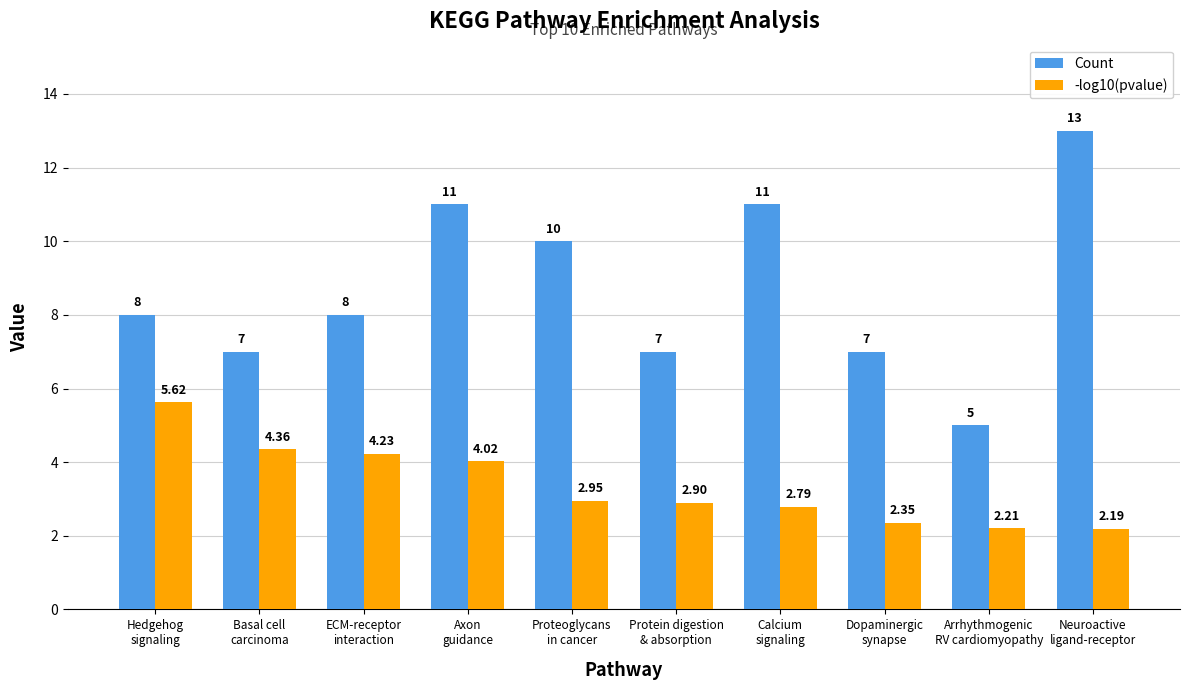

Rank the categories by -log10(pvalue) value from highest to lowest.

Hedgehog
signaling, Basal cell
carcinoma, ECM-receptor
interaction, Axon
guidance, Proteoglycans
in cancer, Protein digestion
& absorption, Calcium
signaling, Dopaminergic
synapse, Arrhythmogenic
RV cardiomyopathy, Neuroactive
ligand-receptor